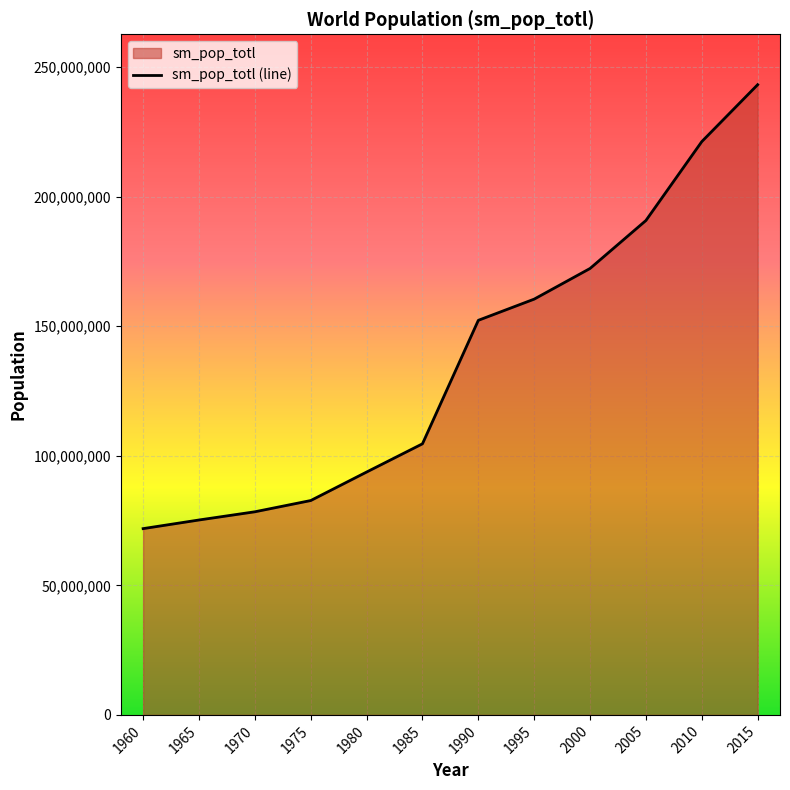

Approximately how many times larger is the value at 1970 compared to 1985?

0.7